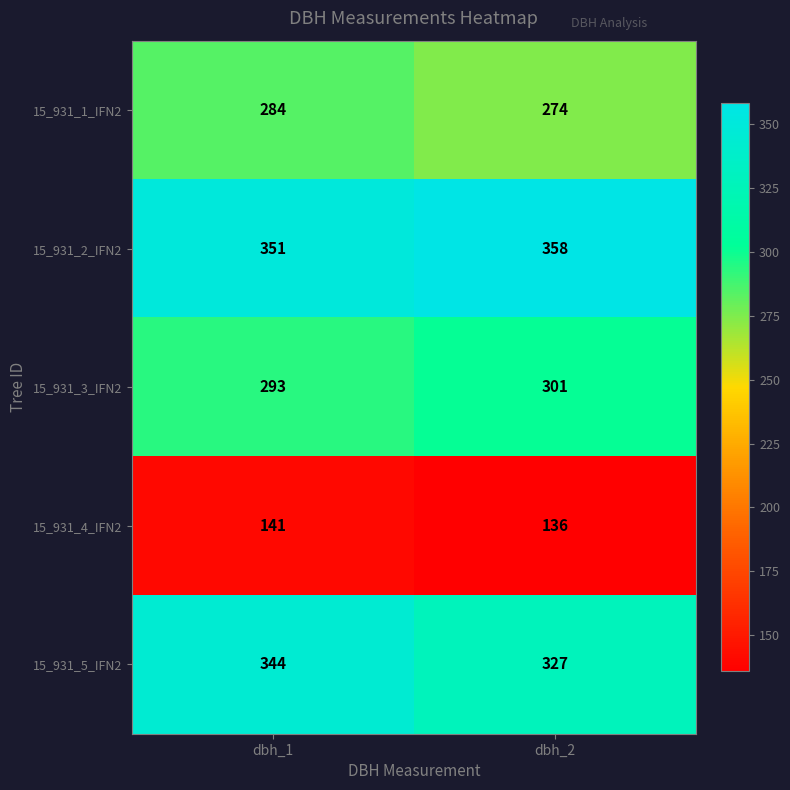

True or false: 15_931_1_IFN2 has a value of 274 at dbh_2.

True